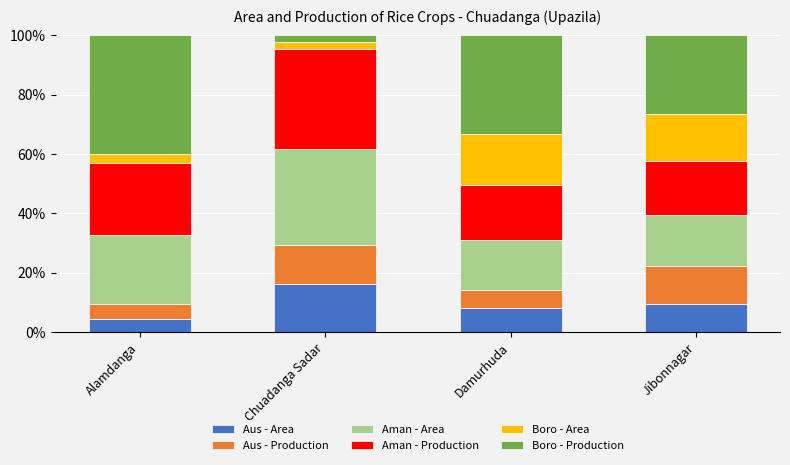

At which label does Aus - Area reach its minimum?

Alamdanga